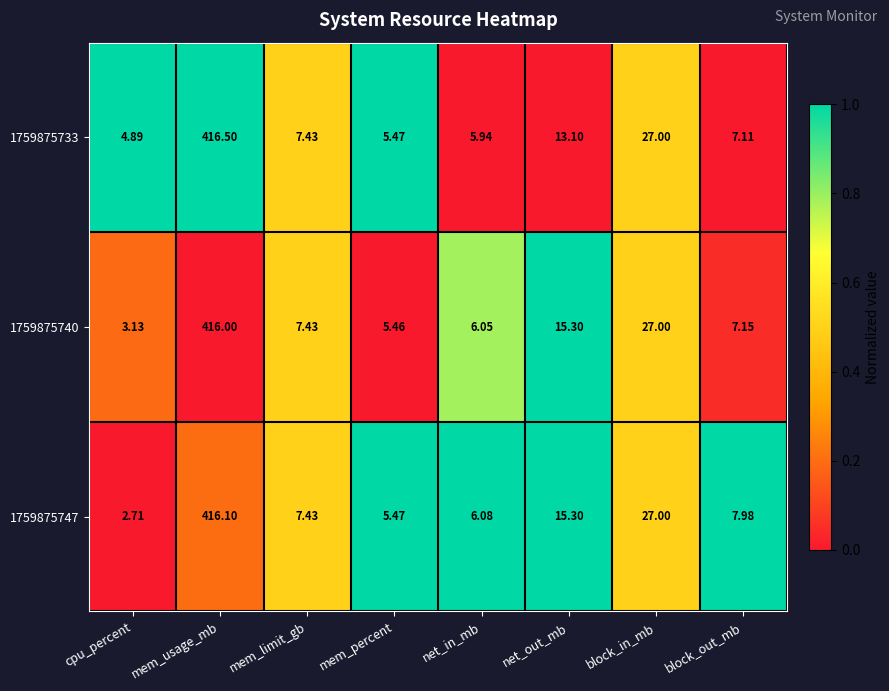

Where is 1759875747 nearest to the value 209?

block_in_mb